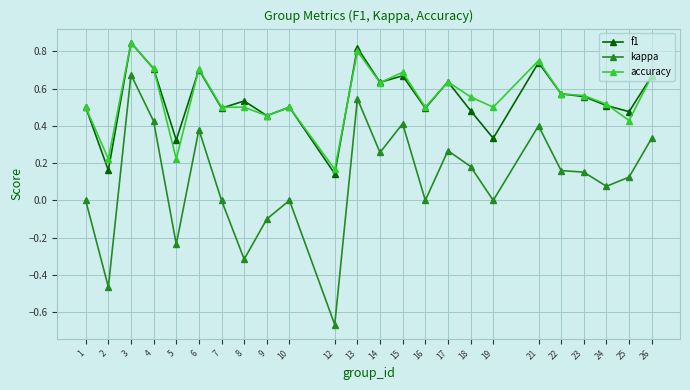

Is the value of f1 at 15 greater than the value of accuracy at 13?

No